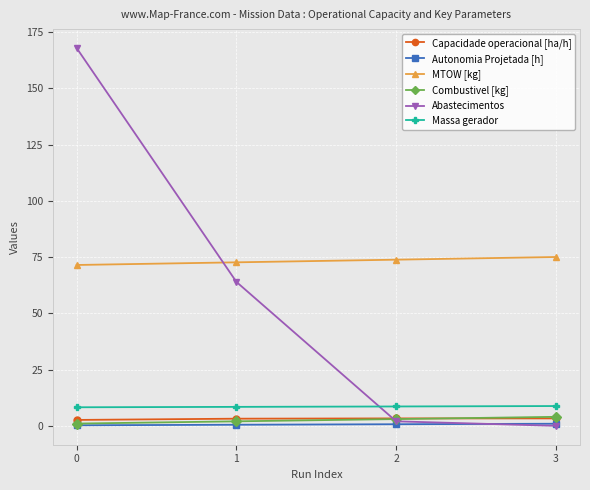

True or false: Massa gerador and Combustivel [kg] cross at least once.

False